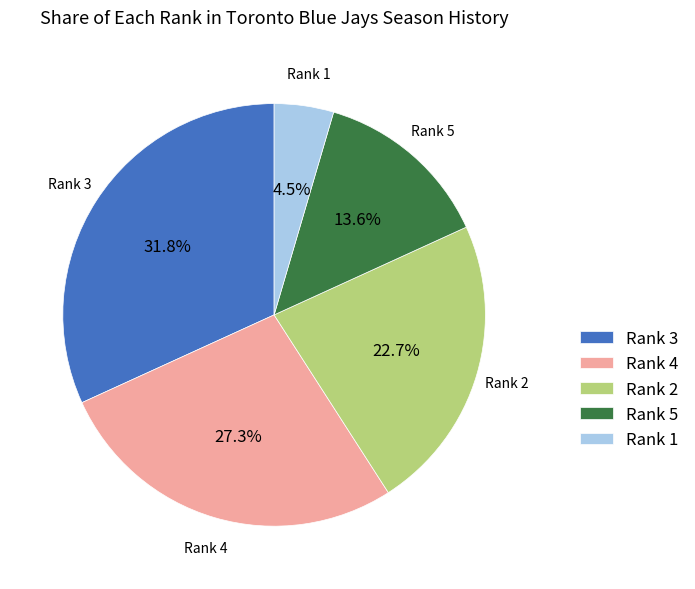

To the nearest percent, what is the combined percentage of Rank 2 and Rank 4?

50%